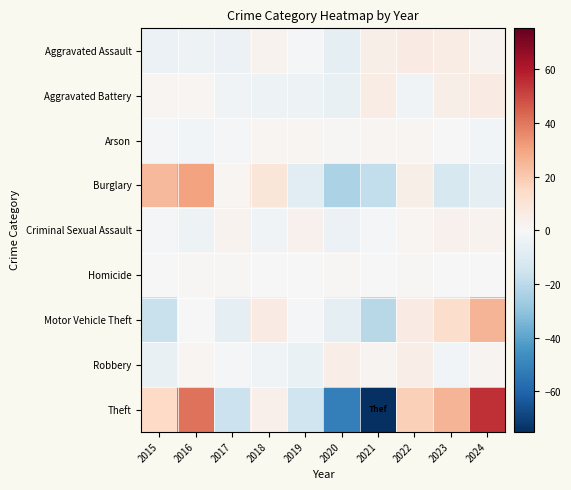

How many series are shown in this chart?

9